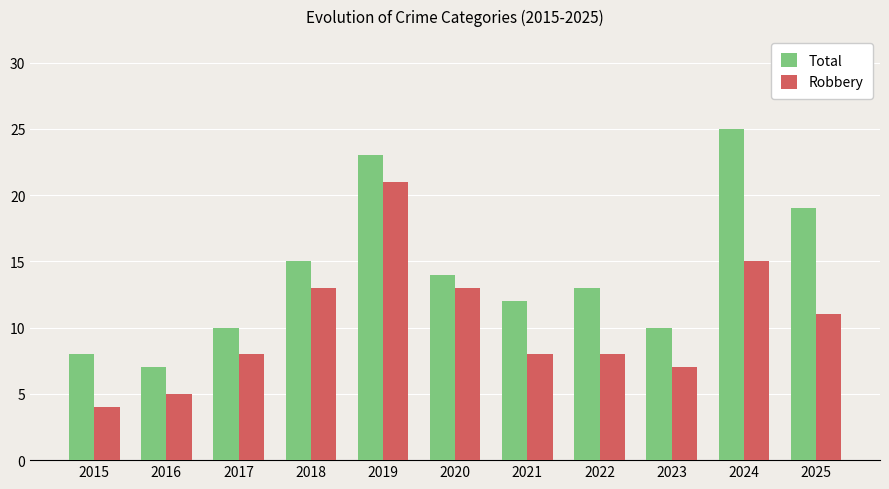

What is the sum of all Robbery values?

113